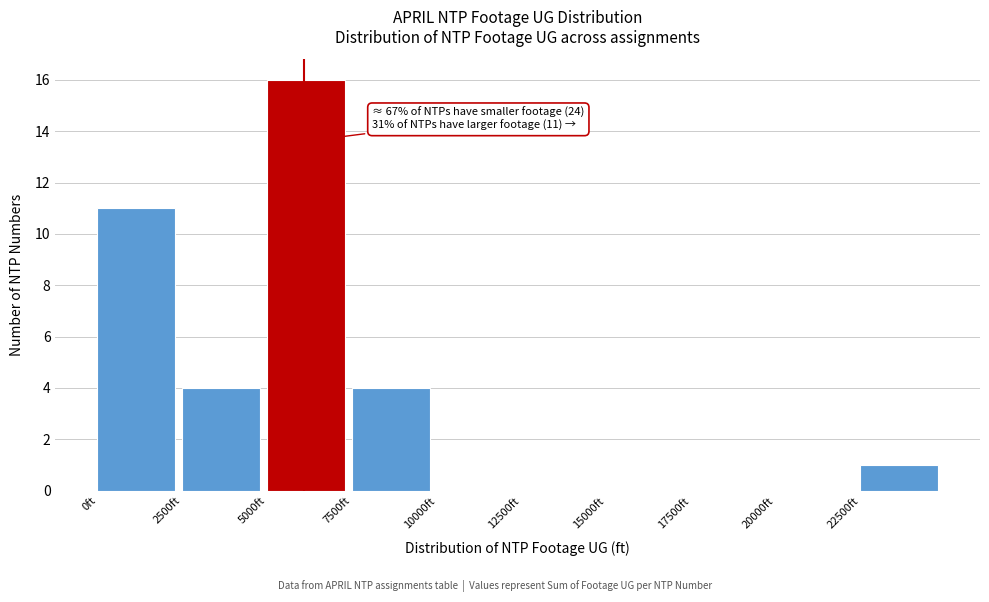

Which range on the x-axis has the tallest bar?

5000 to 7500